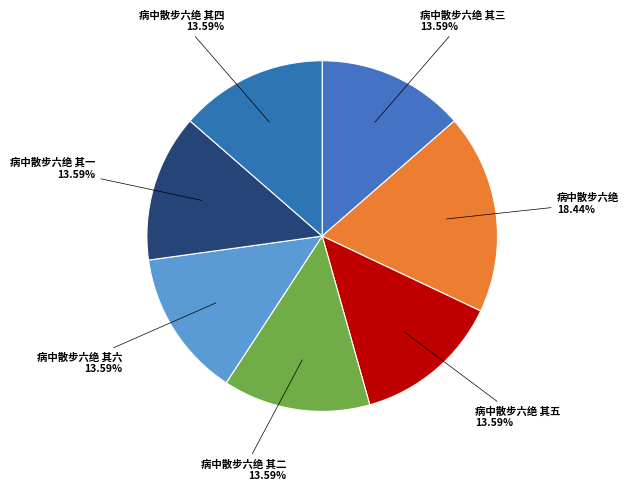

Is it true that 病中散步六绝 is 2% of the pie?

False